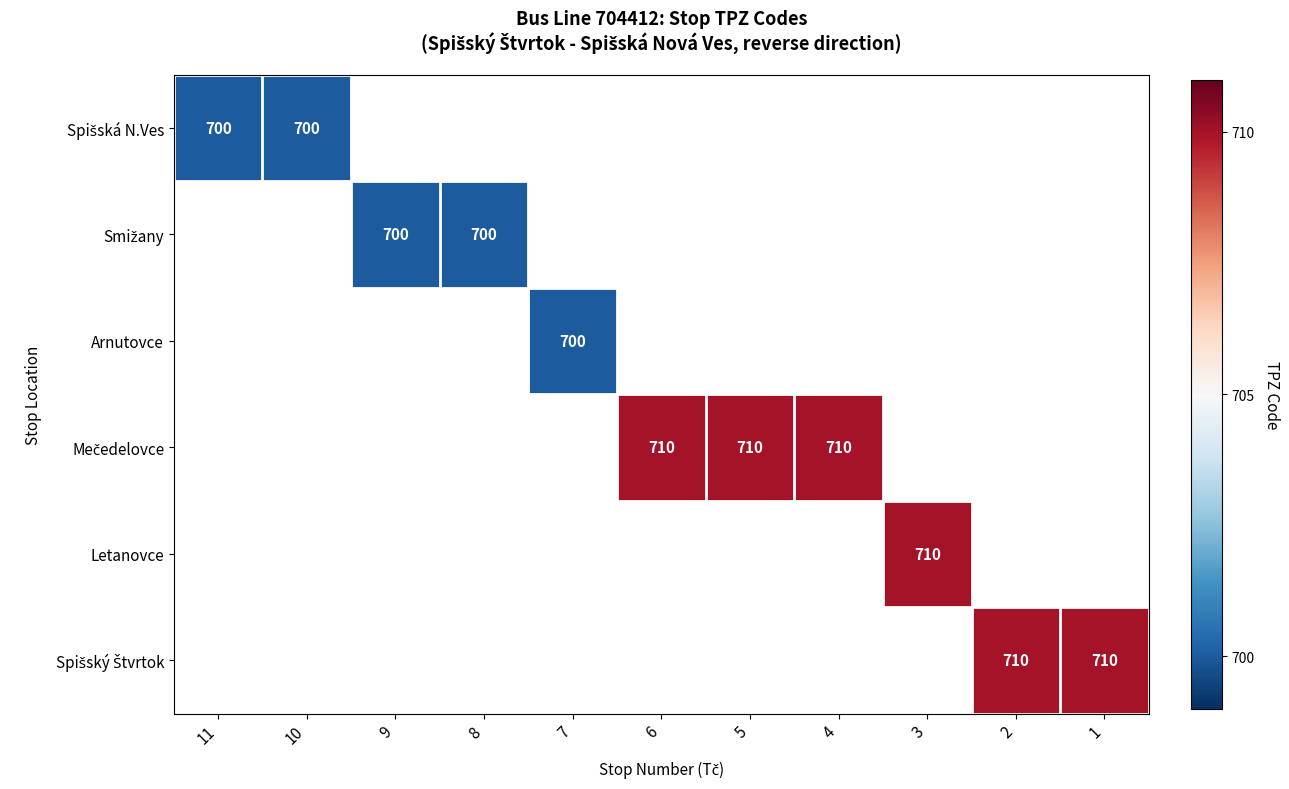

At which category does the chart reach its minimum across all series?

11